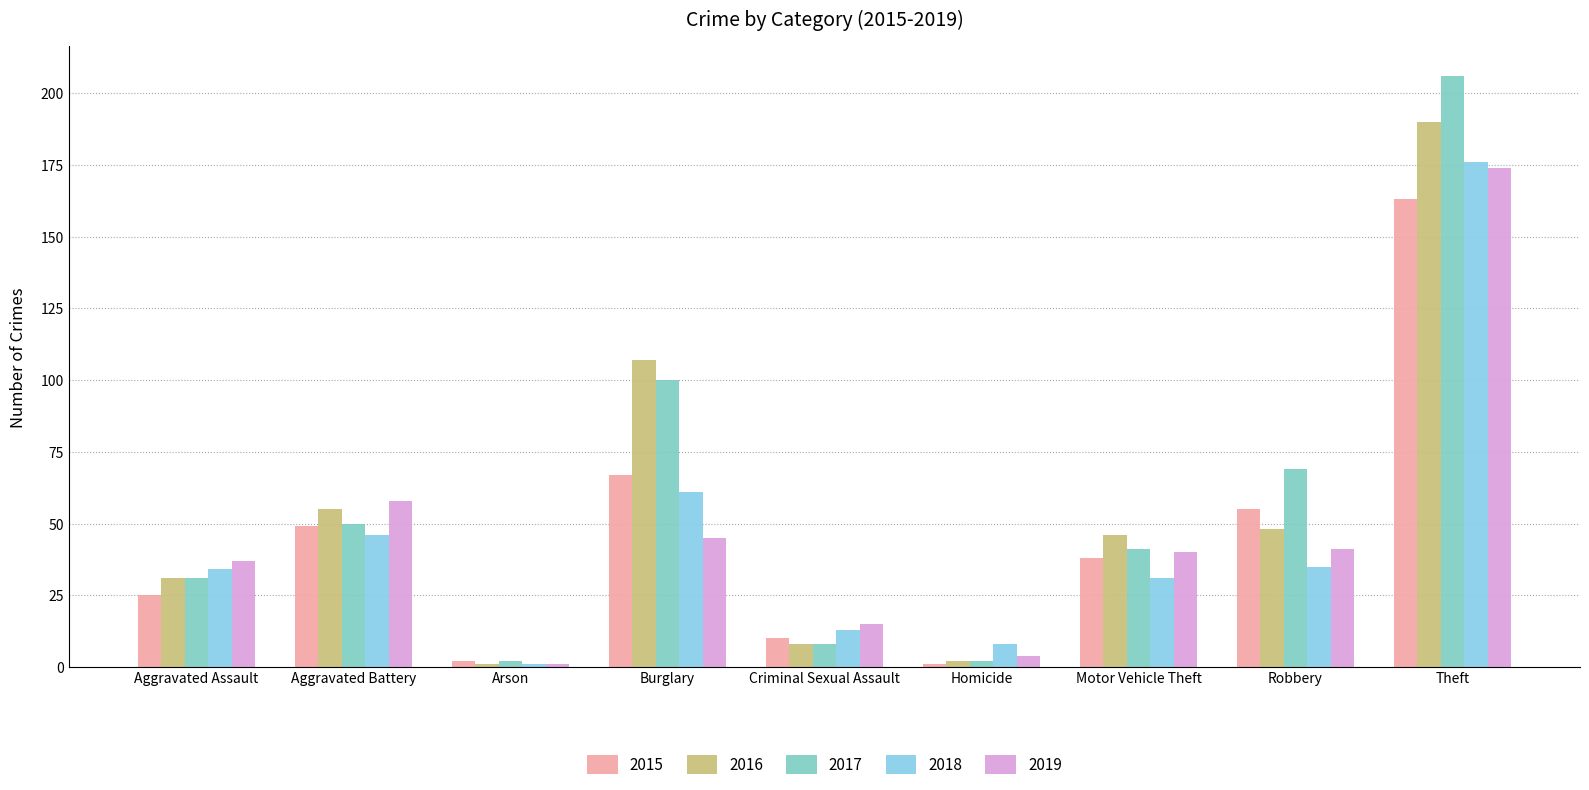

What is the sum of all 2019 values?

415